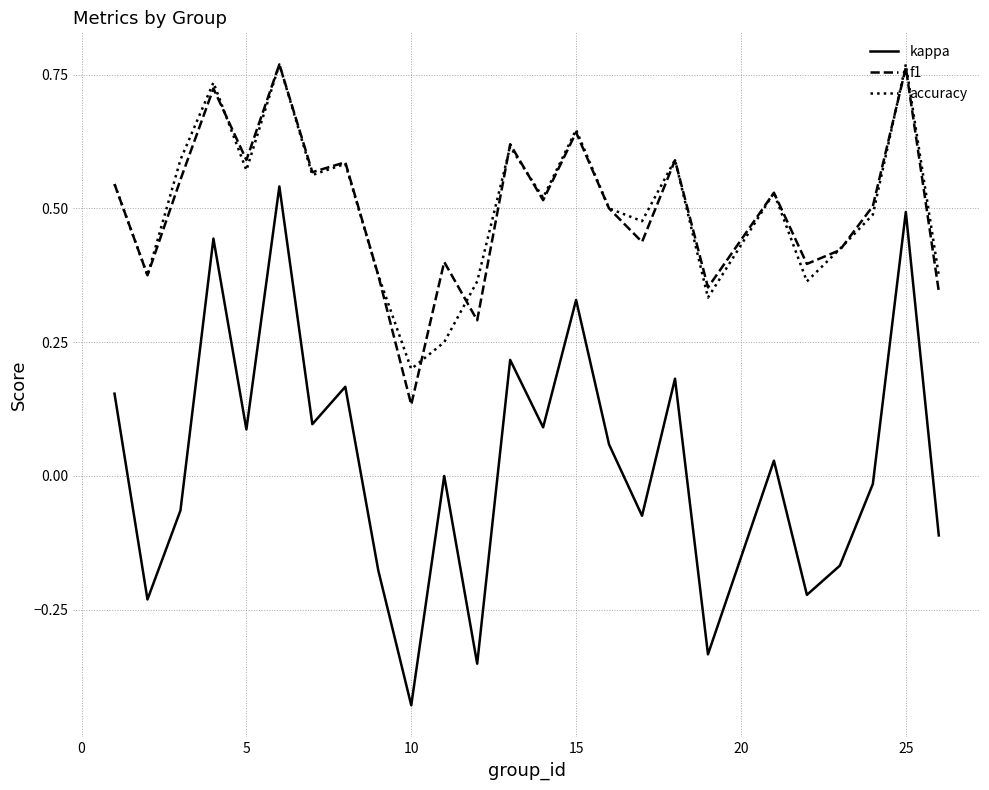

Which series has the widest spread of values?

kappa